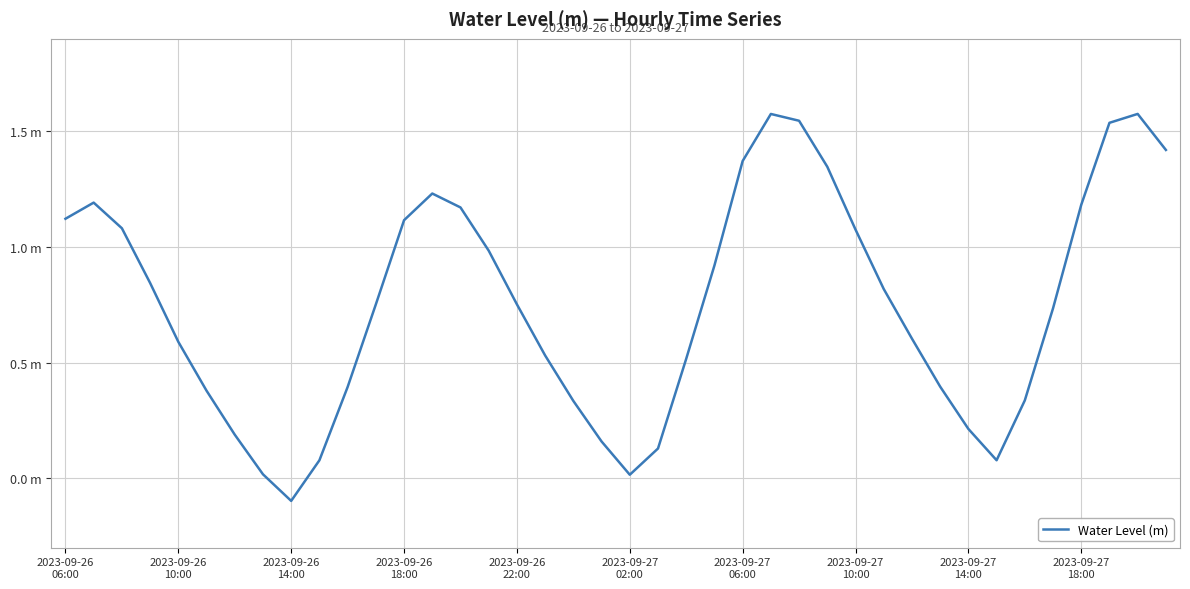

Reading left to right, what are all the values shown in this chart?

1.1	1.2	1.1	0.8	0.6	0.4	0.2	0.0	-0.1	0.1	0.4	0.8	1.1	1.2	1.2	1.0	0.8	0.5	0.3	0.2	0.0	0.1	0.5	0.9	1.4	1.6	1.5	1.3	1.1	0.8	0.6	0.4	0.2	0.1	0.3	0.7	1.2	1.5	1.6	1.4